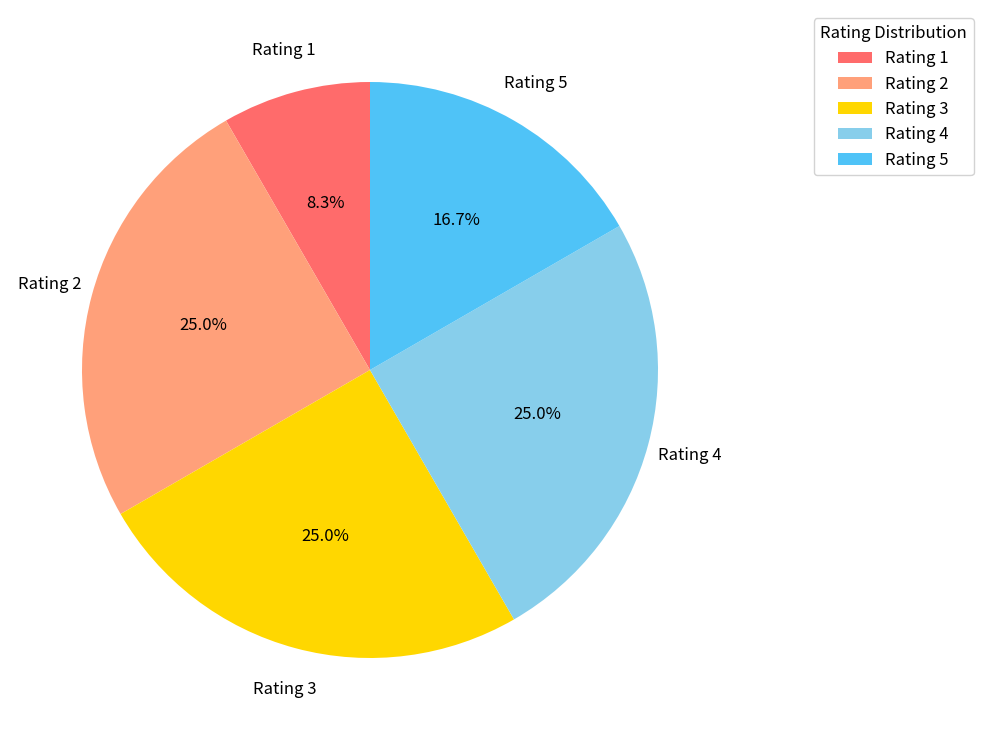

What percentage is NOT represented by Rating 5?

83.3%